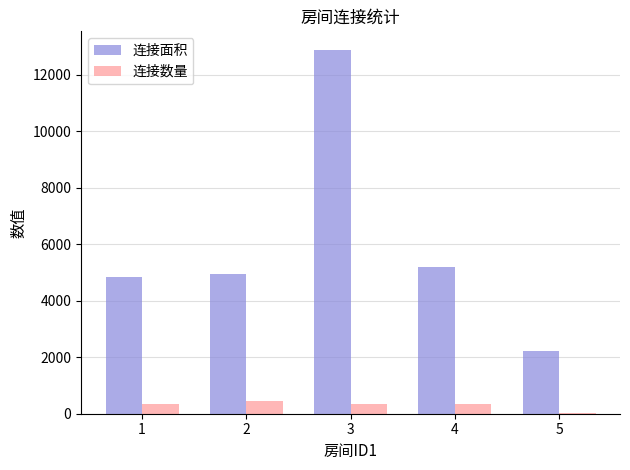

Rank the series by their average value, from lowest to highest.

连接数量, 连接面积